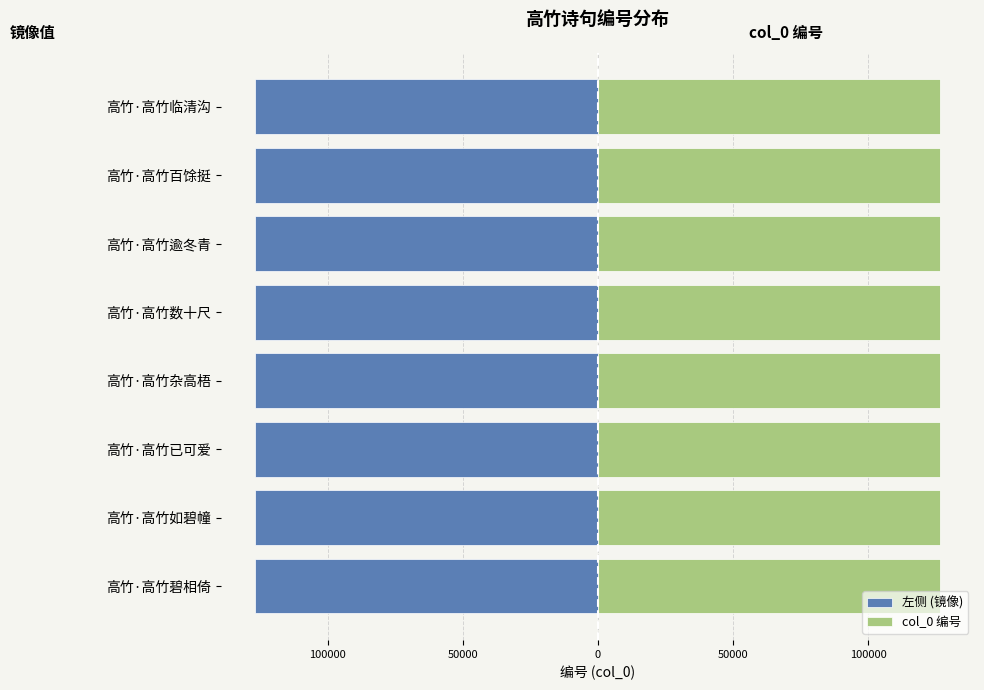

What is the value of the 左侧 (镜像) bar at the 3rd from the left?

-126726.8